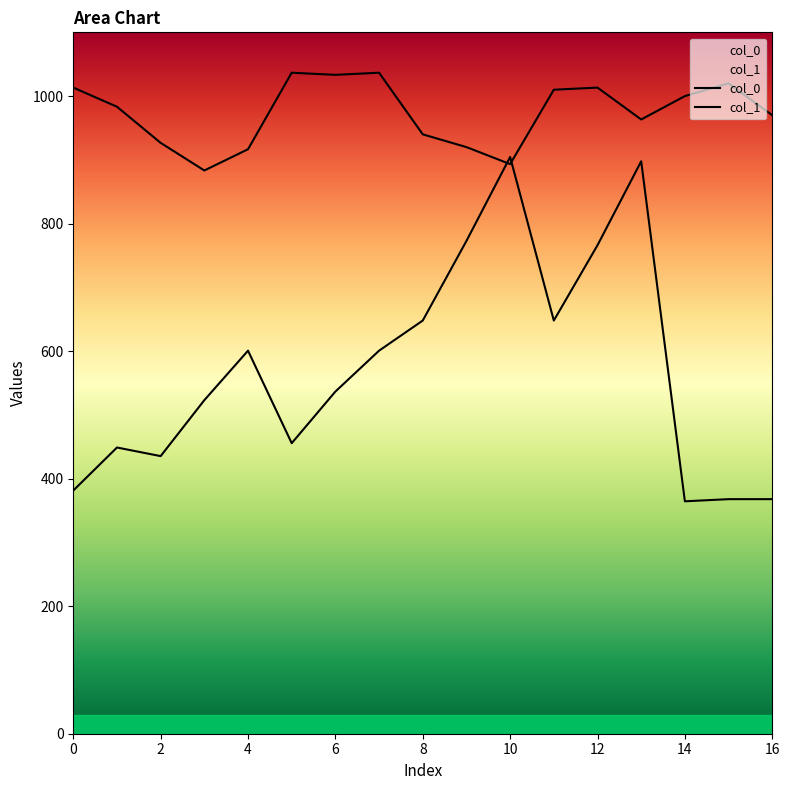

At how many categories does at least one series exceed 577?

17